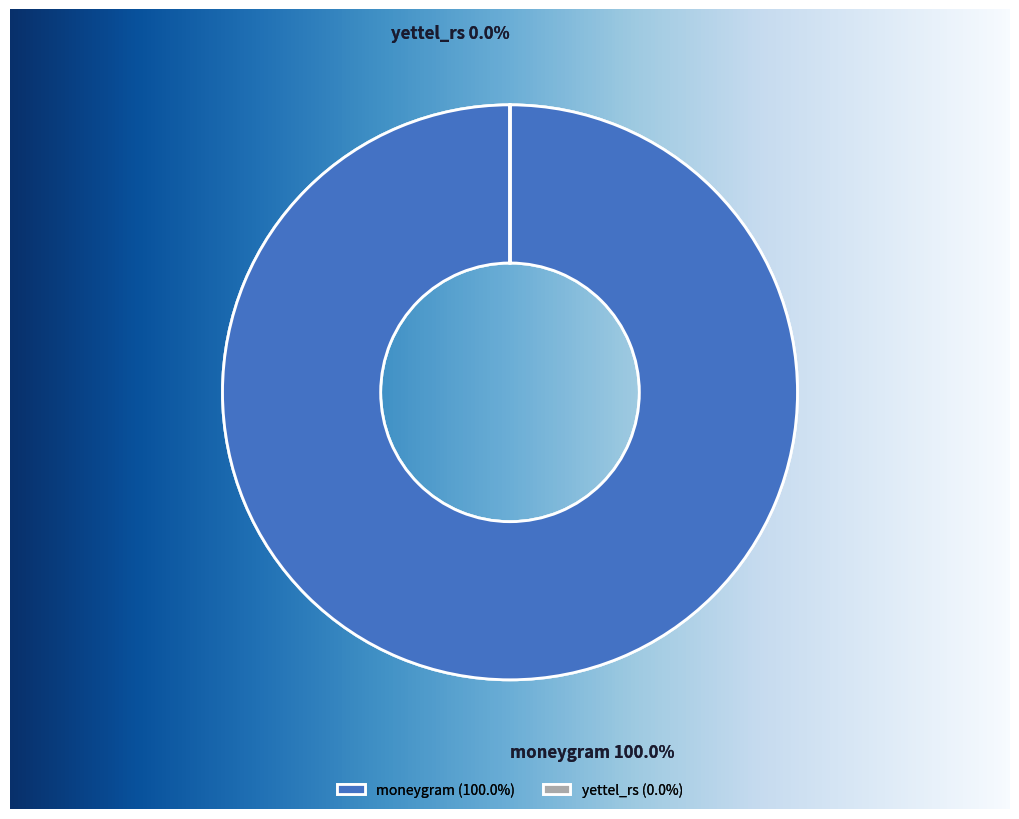

Count the number of slices in the pie.

2